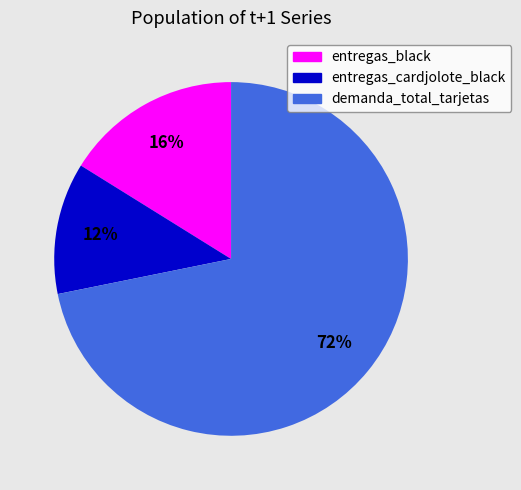

How many slices are in this pie chart?

3